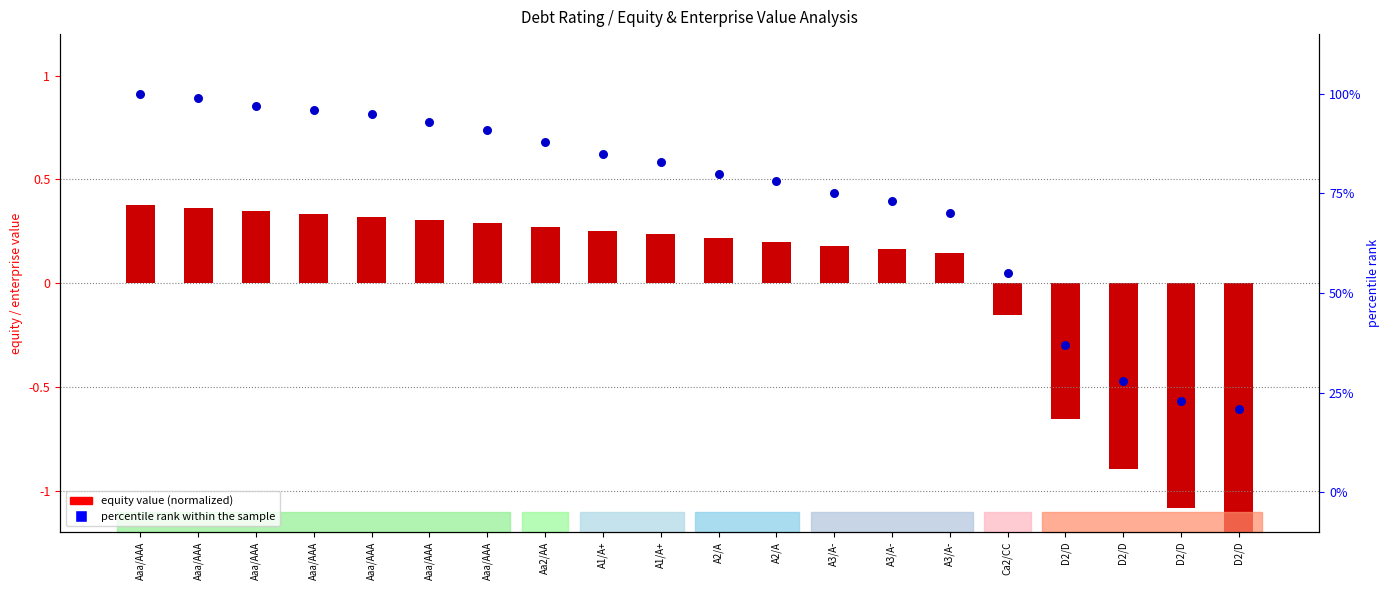

What are all the series names shown in the legend?

equity value (normalized), percentile rank within the sample